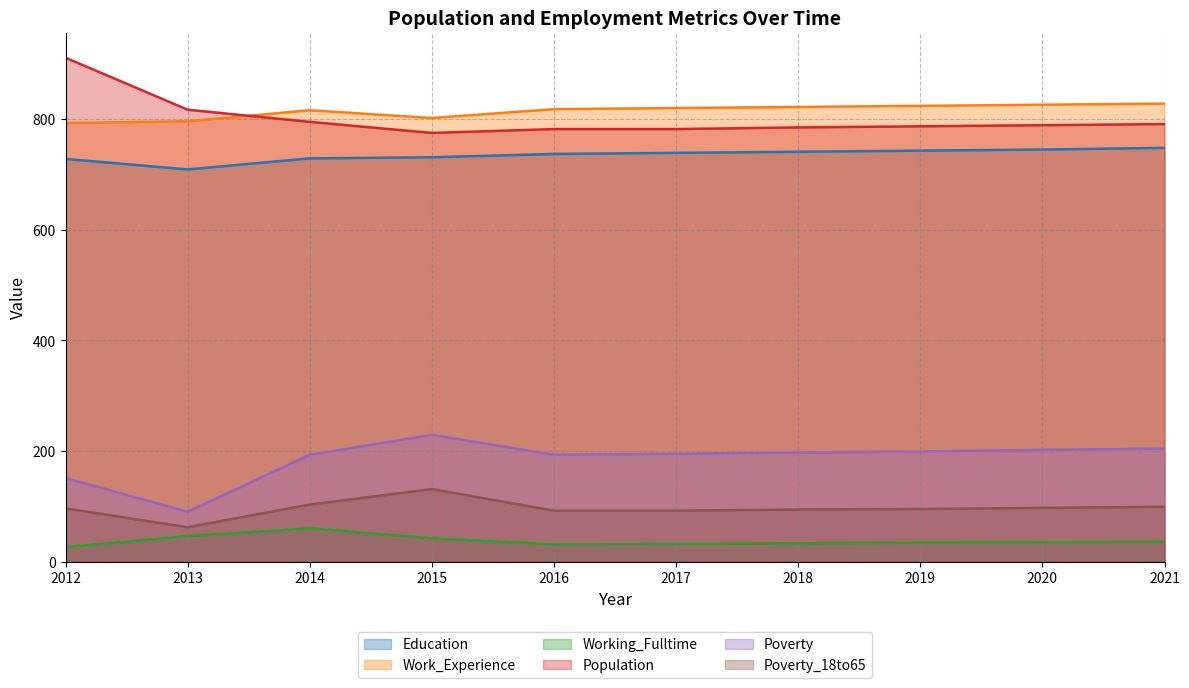

What is the lowest value of the Work_Experience series?

793